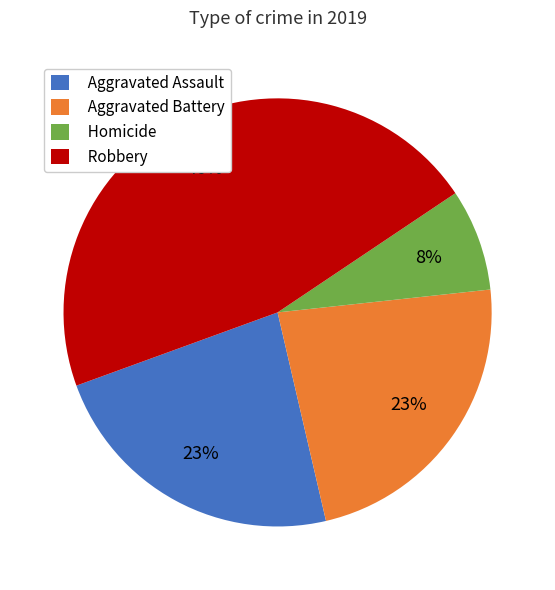

Does Aggravated Assault account for over 50% of the chart?

No